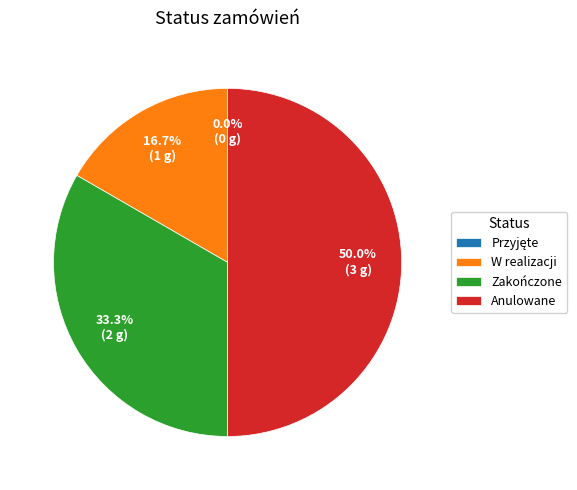

True or false: Przyjęte accounts for 10% of the total.

False